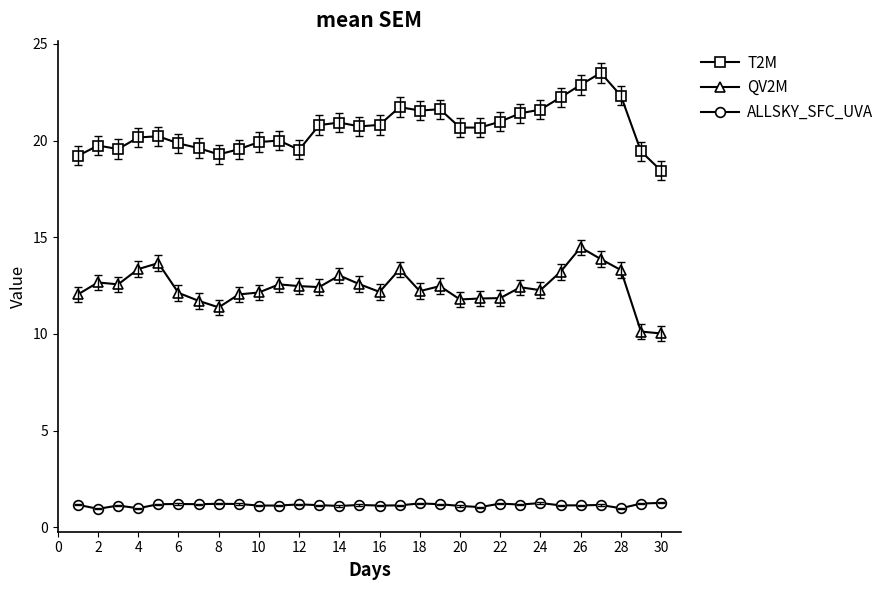

What are all the series names shown in the legend?

T2M, QV2M, ALLSKY_SFC_UVA